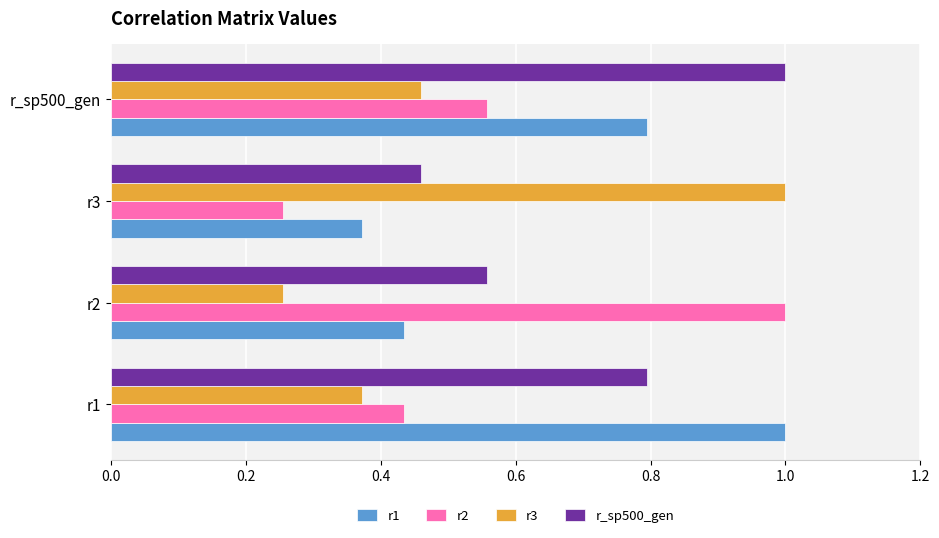

What is the total value across all series at r2?

2.2